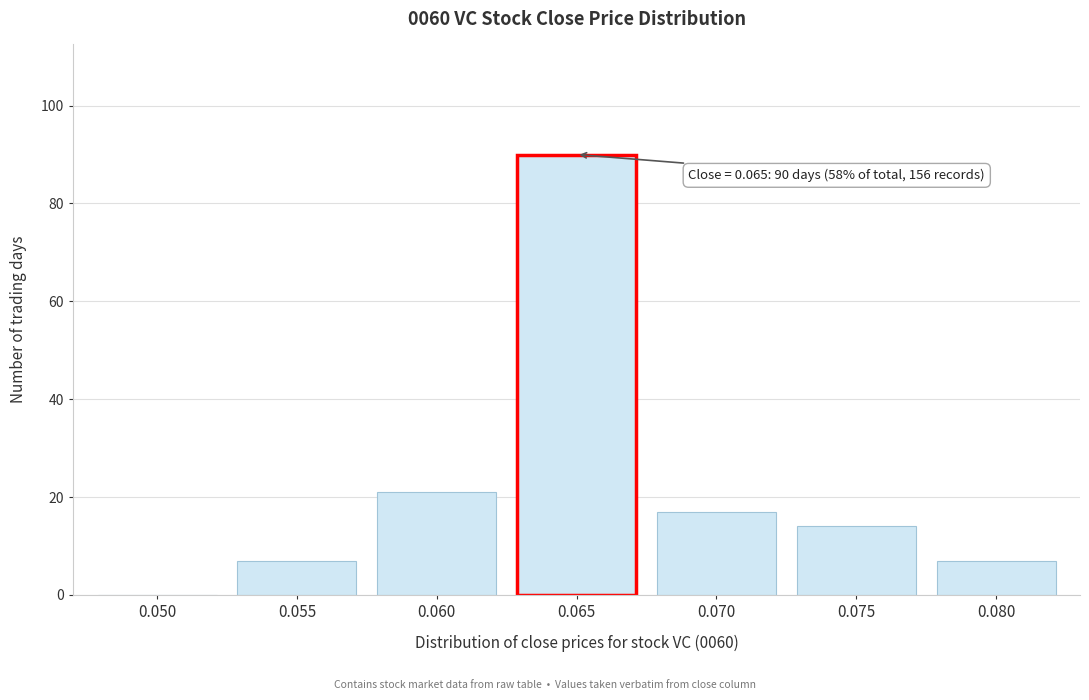

Reading left to right, list all the values displayed in this chart.

0.050=0	0.055=7	0.060=21	0.065=90	0.070=17	0.075=14	0.080=7